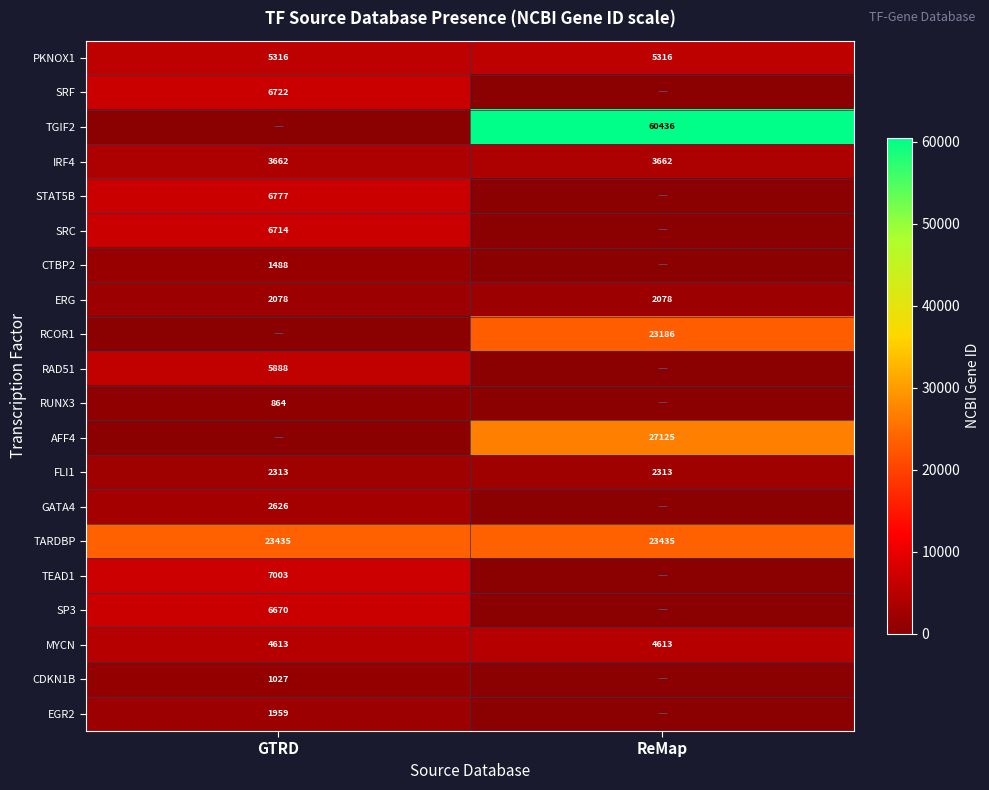

What value does the TARDBP series have at GTRD?

23435